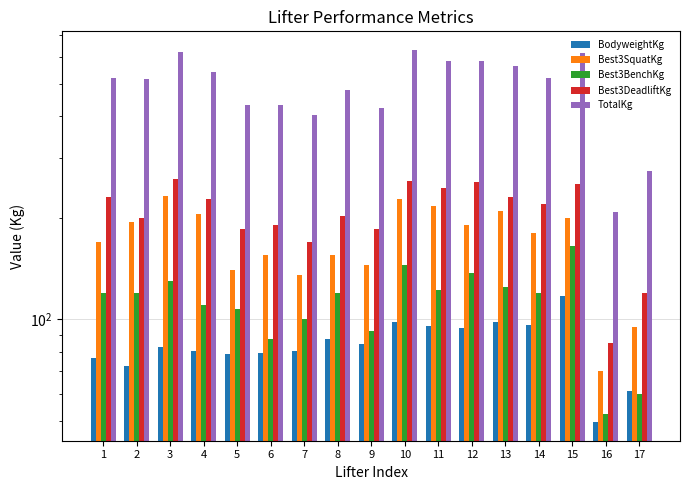

Where does the BodyweightKg series first go above 82?

3